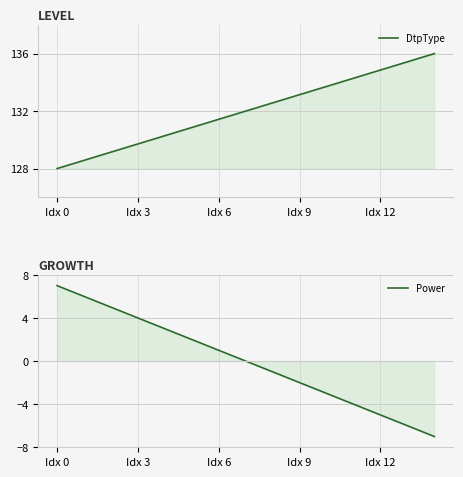

What is the label of the 8th point from the right?

7